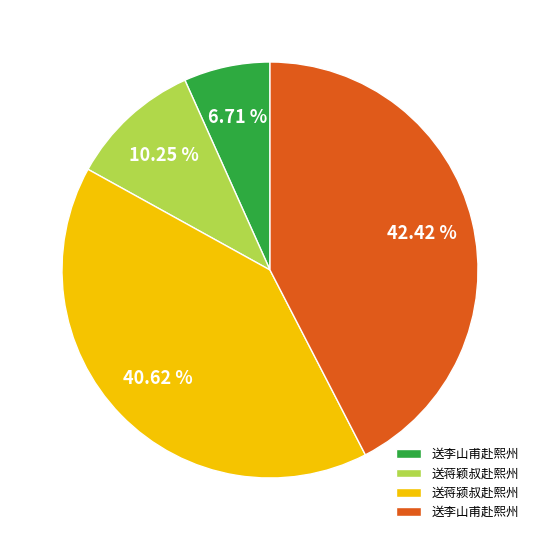

Does any single category account for the majority?

No